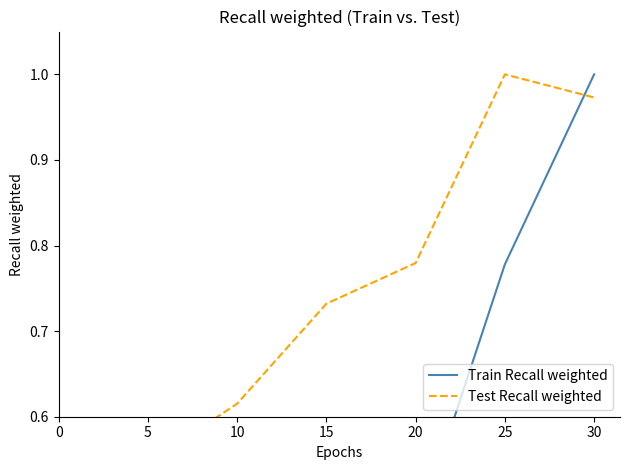

Reading left to right, what are all the values shown in this chart?

Train Recall weighted: 0.0	0.1	0.2	0.5	0.5	0.8	1.0
Test Recall weighted: 0.3	0.5	0.6	0.7	0.8	1.0	1.0